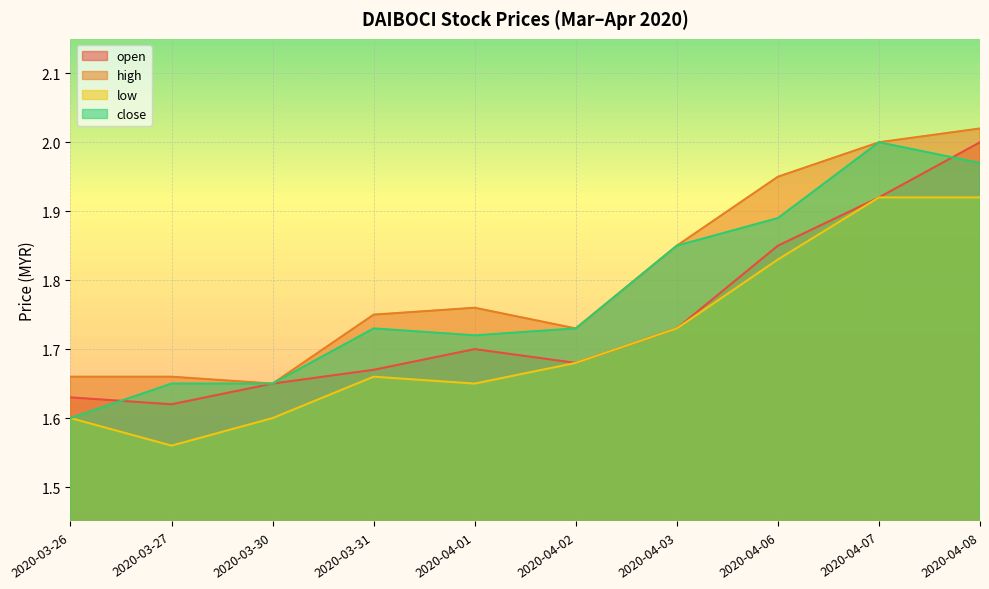

Reading left to right, transcribe all the data shown in this chart.

open: 2020-03-26=1.6	2020-03-27=1.6	2020-03-30=1.6	2020-03-31=1.7	2020-04-01=1.7	2020-04-02=1.7	2020-04-03=1.7	2020-04-06=1.9	2020-04-07=1.9	2020-04-08=2.0
high: 2020-03-26=1.7	2020-03-27=1.7	2020-03-30=1.6	2020-03-31=1.8	2020-04-01=1.8	2020-04-02=1.7	2020-04-03=1.9	2020-04-06=1.9	2020-04-07=2.0	2020-04-08=2.0
low: 2020-03-26=1.6	2020-03-27=1.6	2020-03-30=1.6	2020-03-31=1.7	2020-04-01=1.6	2020-04-02=1.7	2020-04-03=1.7	2020-04-06=1.8	2020-04-07=1.9	2020-04-08=1.9
close: 2020-03-26=1.6	2020-03-27=1.6	2020-03-30=1.6	2020-03-31=1.7	2020-04-01=1.7	2020-04-02=1.7	2020-04-03=1.9	2020-04-06=1.9	2020-04-07=2.0	2020-04-08=2.0